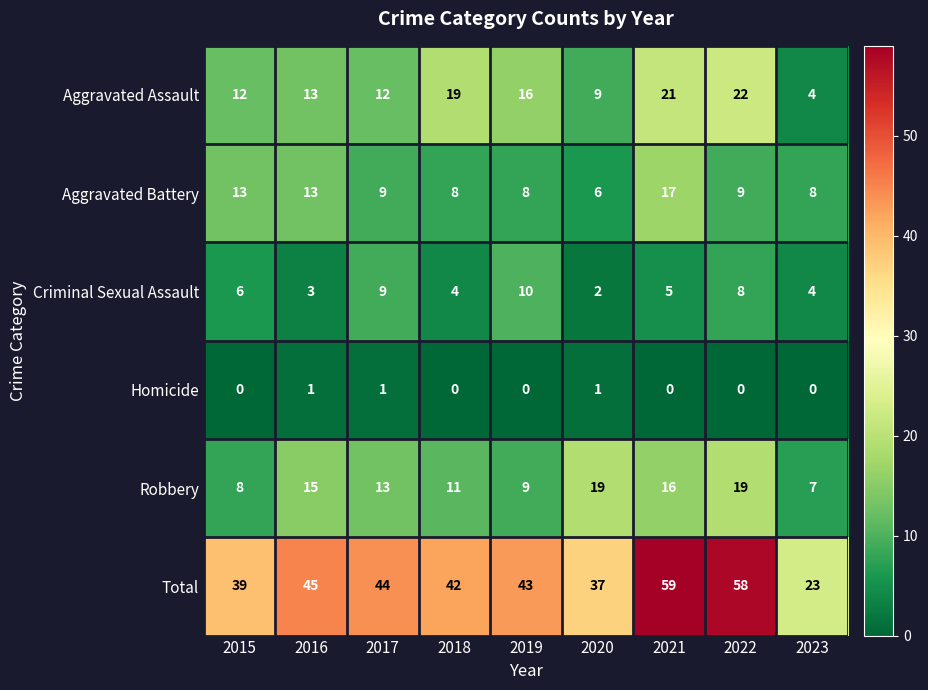

List the series in order of their peak value, highest first.

Total, Aggravated Assault, Robbery, Aggravated Battery, Criminal Sexual Assault, Homicide